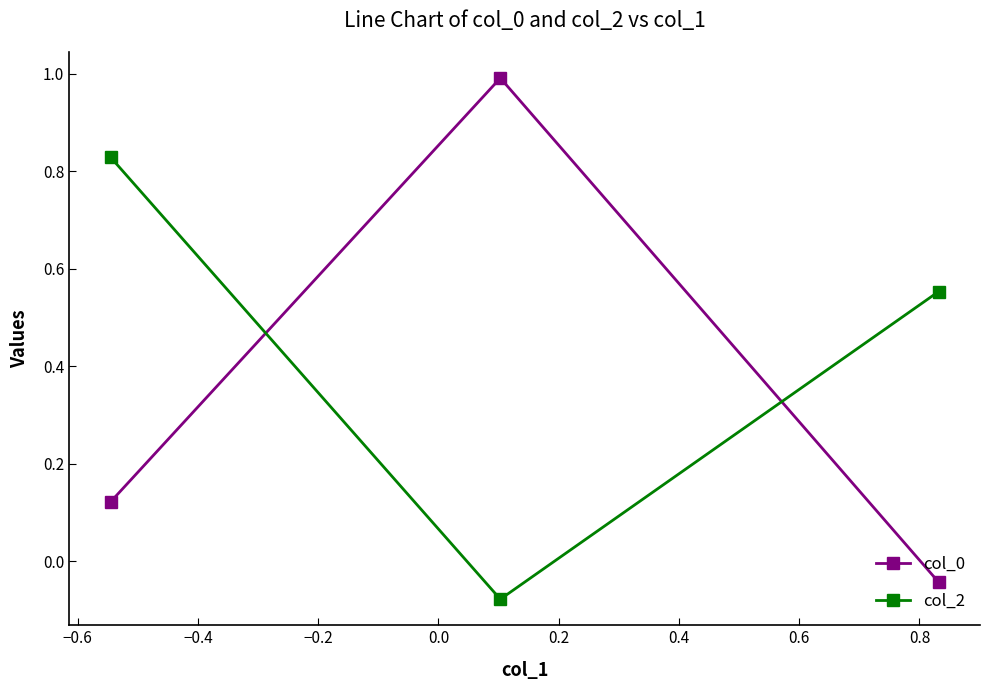

Count the number of data series in this chart.

2